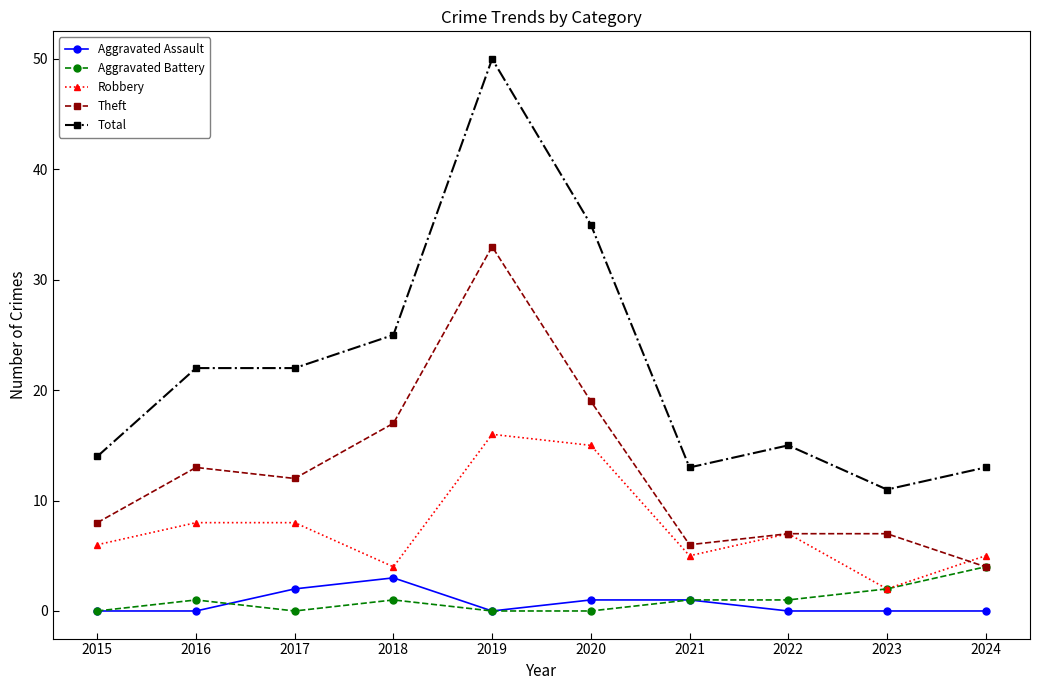

True or false: Robbery and Total cross at least once.

False